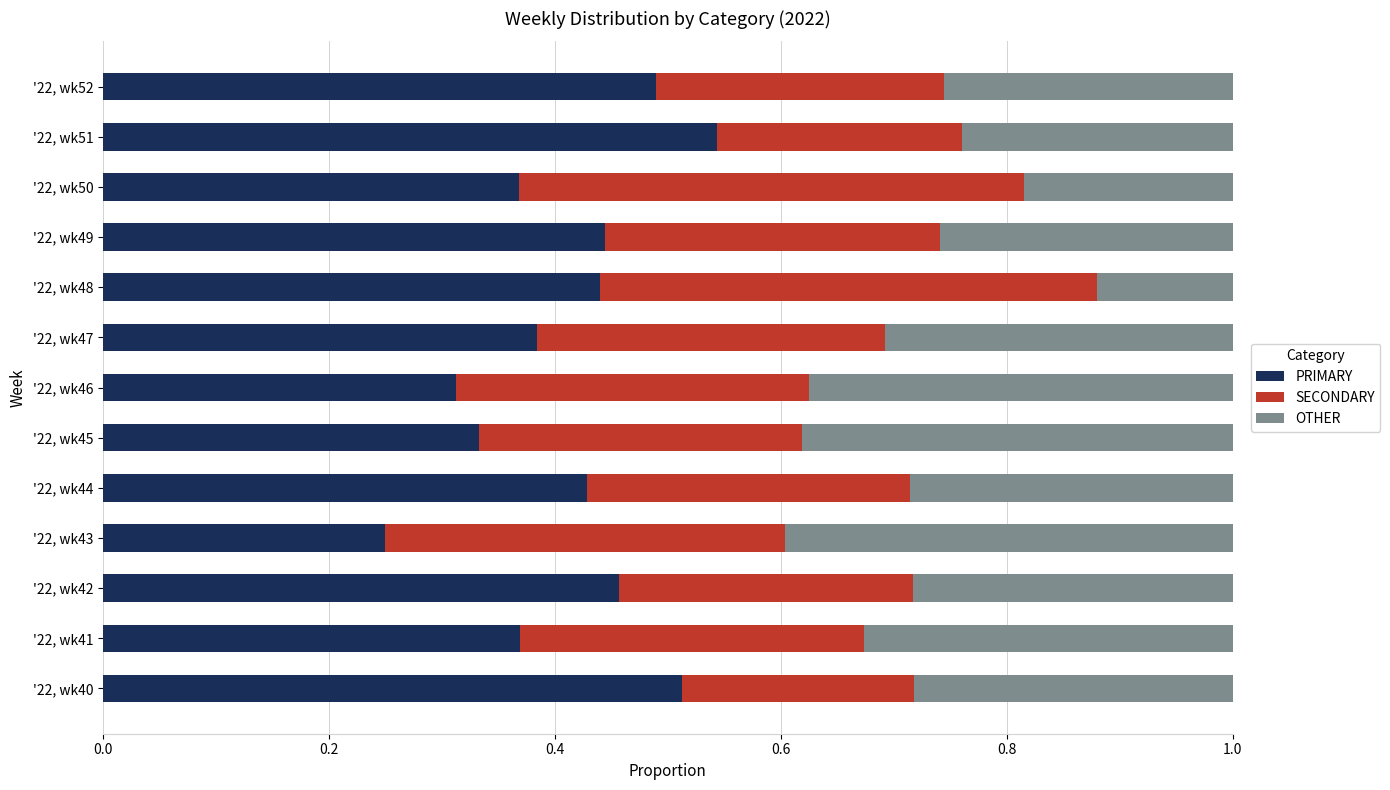

The value of PRIMARY at '22, wk41 is 0.4. True or false?

True